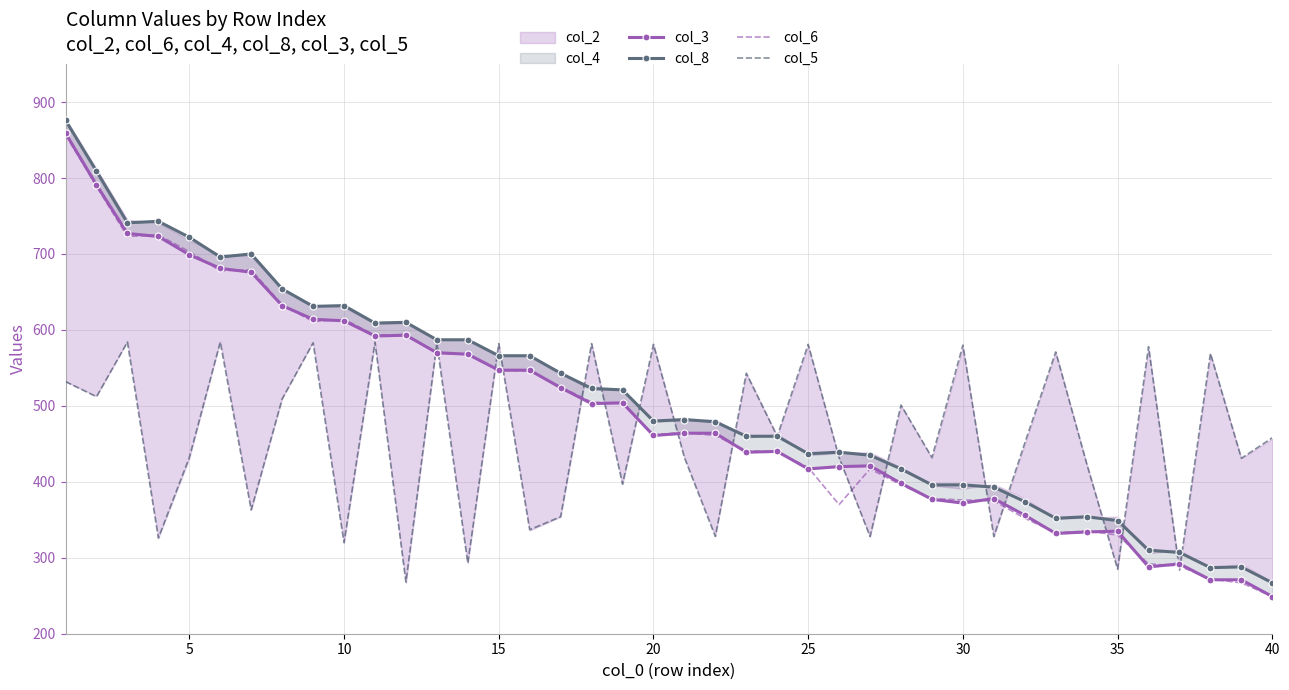

What is the highest value of the col_6 series?

857